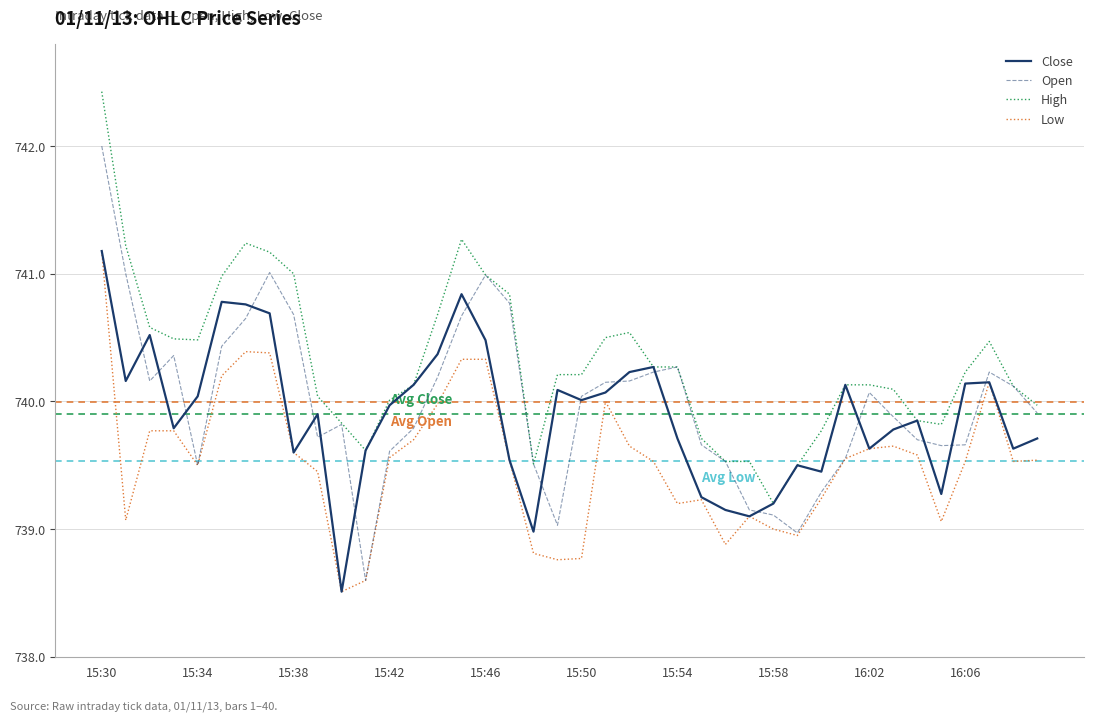

What is the difference between the maximum and minimum values in the Open series?

3.4